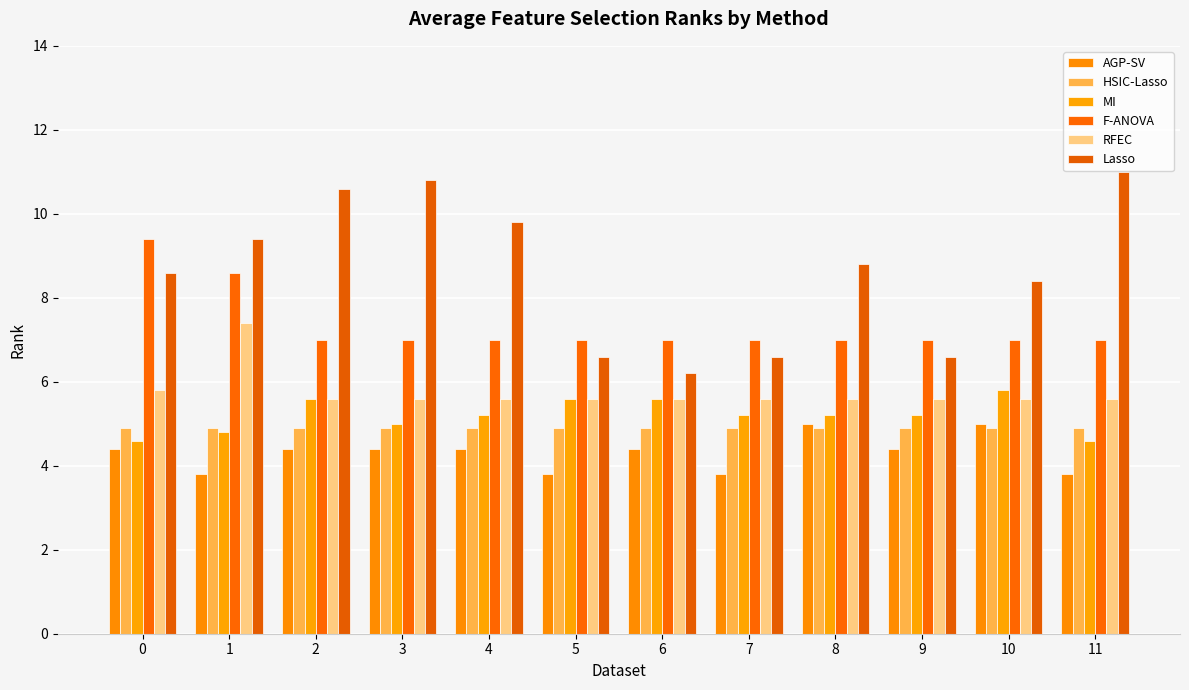

Rank the series at 10 from lowest to highest value.

HSIC-Lasso, AGP-SV, RFEC, MI, F-ANOVA, Lasso